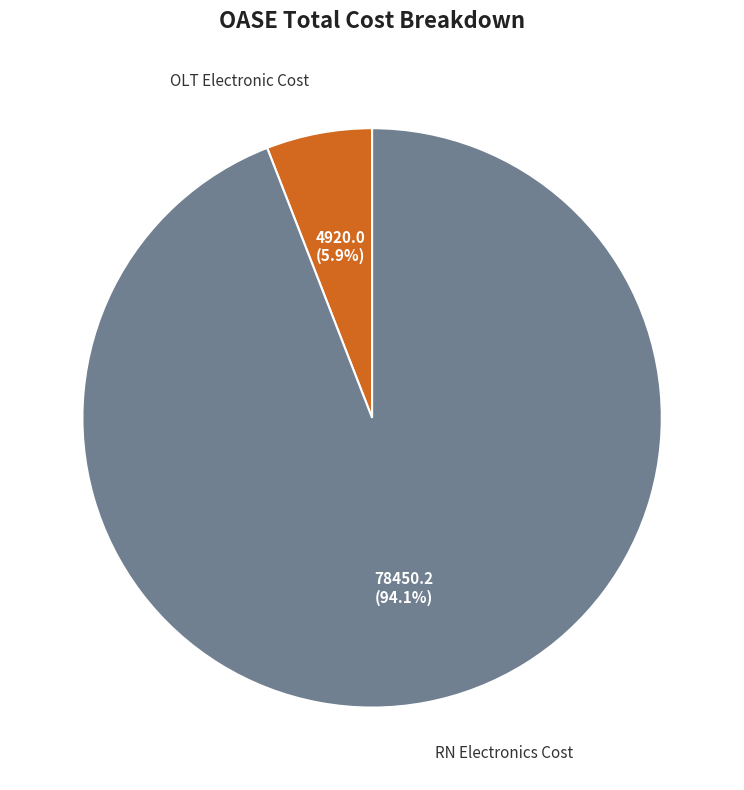

Is there a majority slice in this chart?

Yes